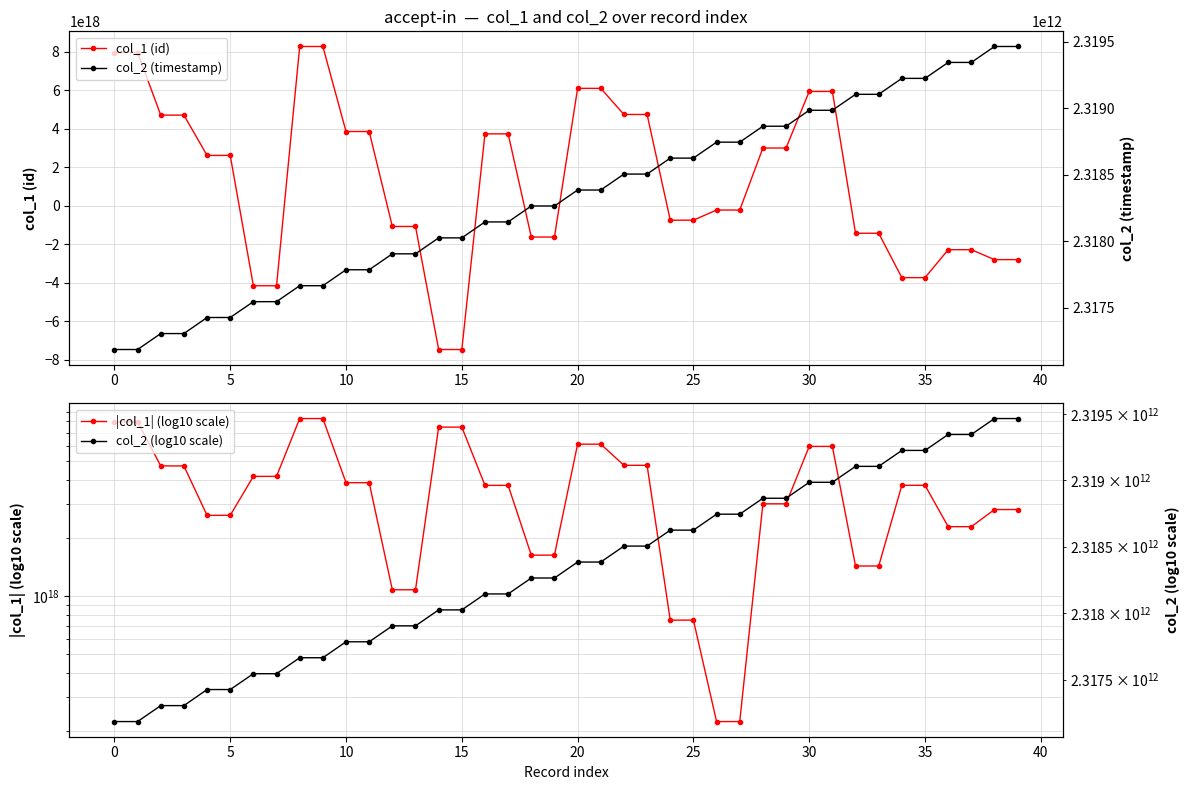

What is the value of the col_2 (timestamp) point at the 33rd from the left?

2319104625750